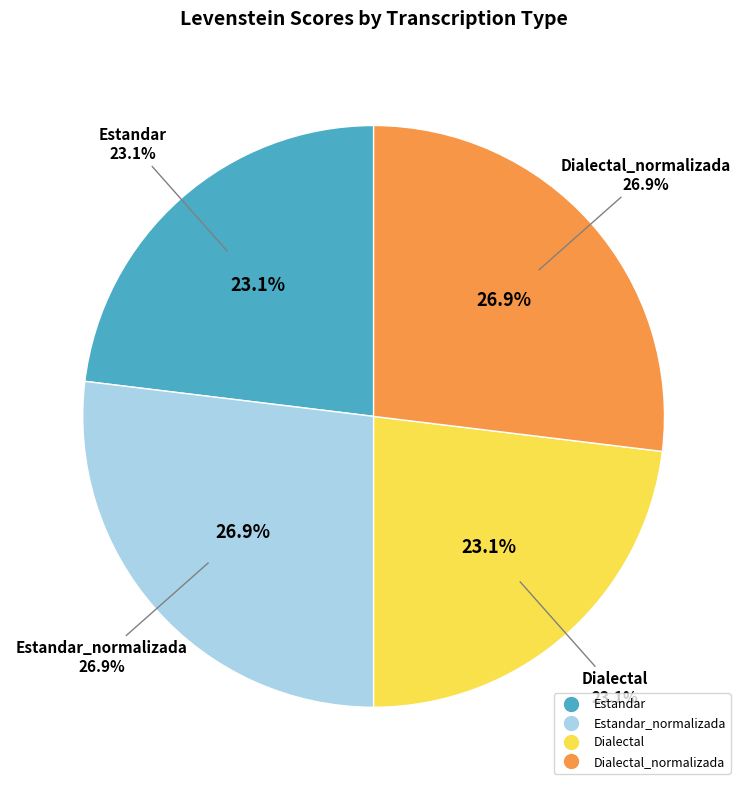

Approximately how many times larger is the value at Dialectal compared to Dialectal_normalizada?

0.9